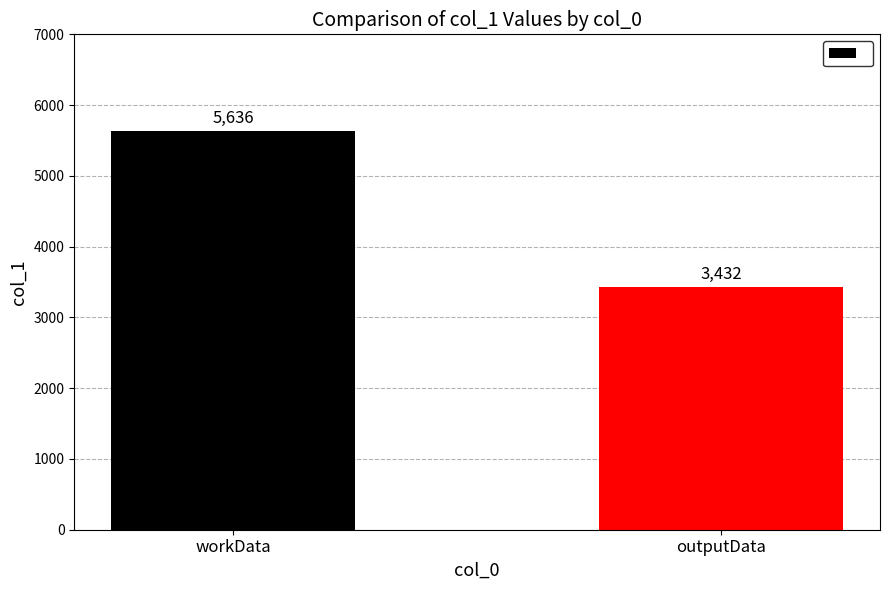

What is the value of the 2nd bar from the left?

3432